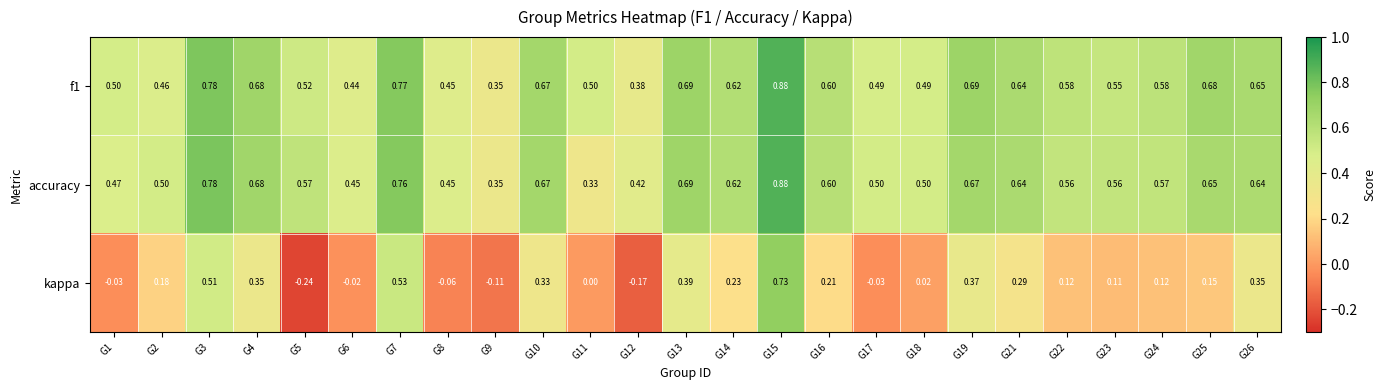

Which series has the largest range (max minus min)?

kappa